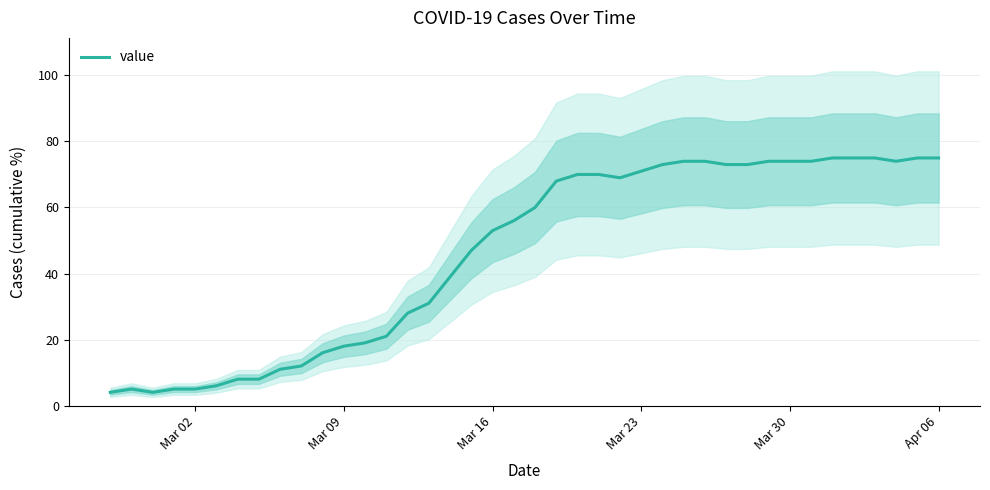

What is the lowest value of the value series?

4